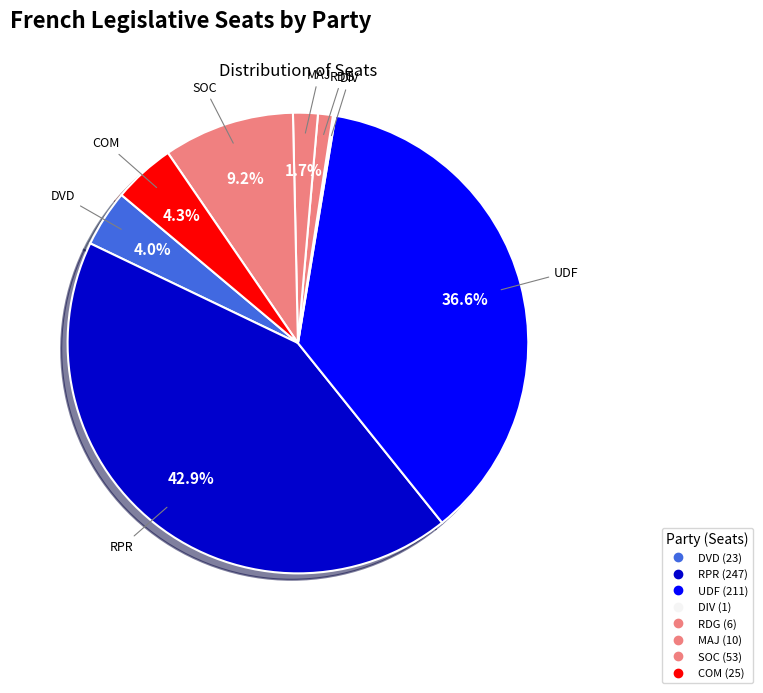

Count the number of slices in the pie.

8